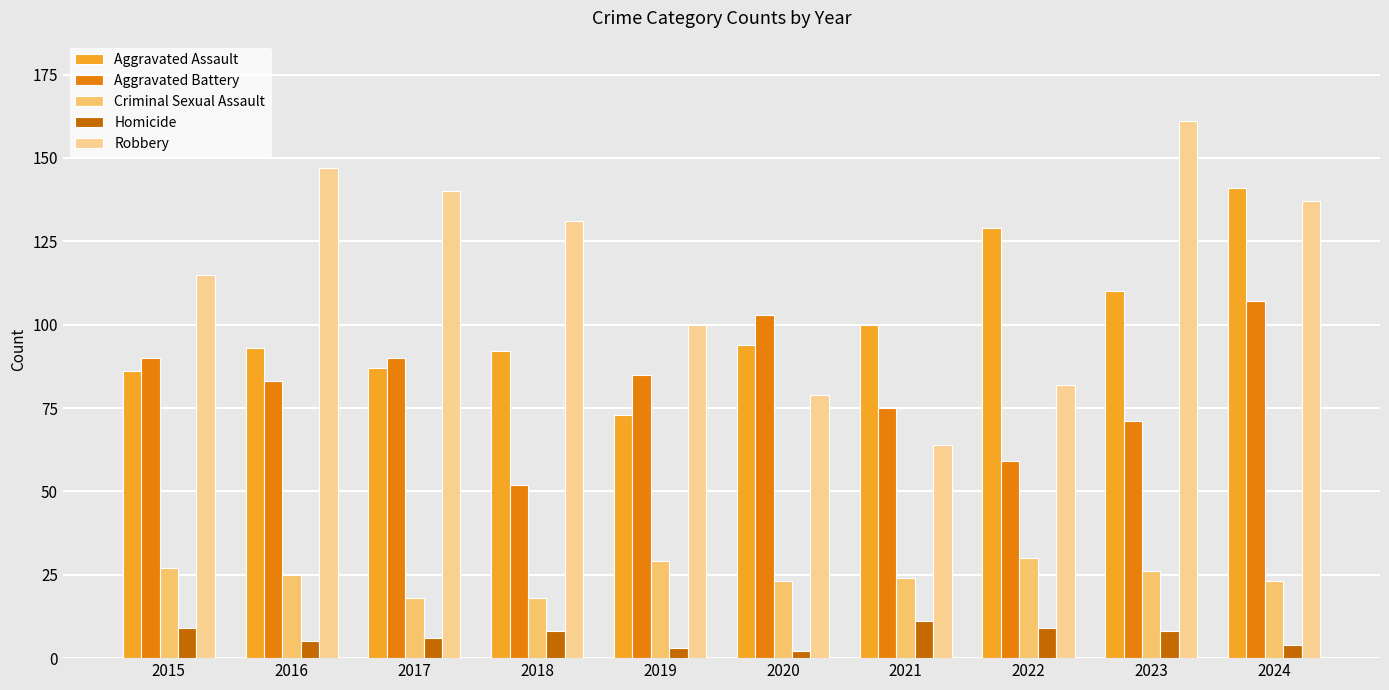

What is the approximate value of Aggravated Assault at 2018?

92